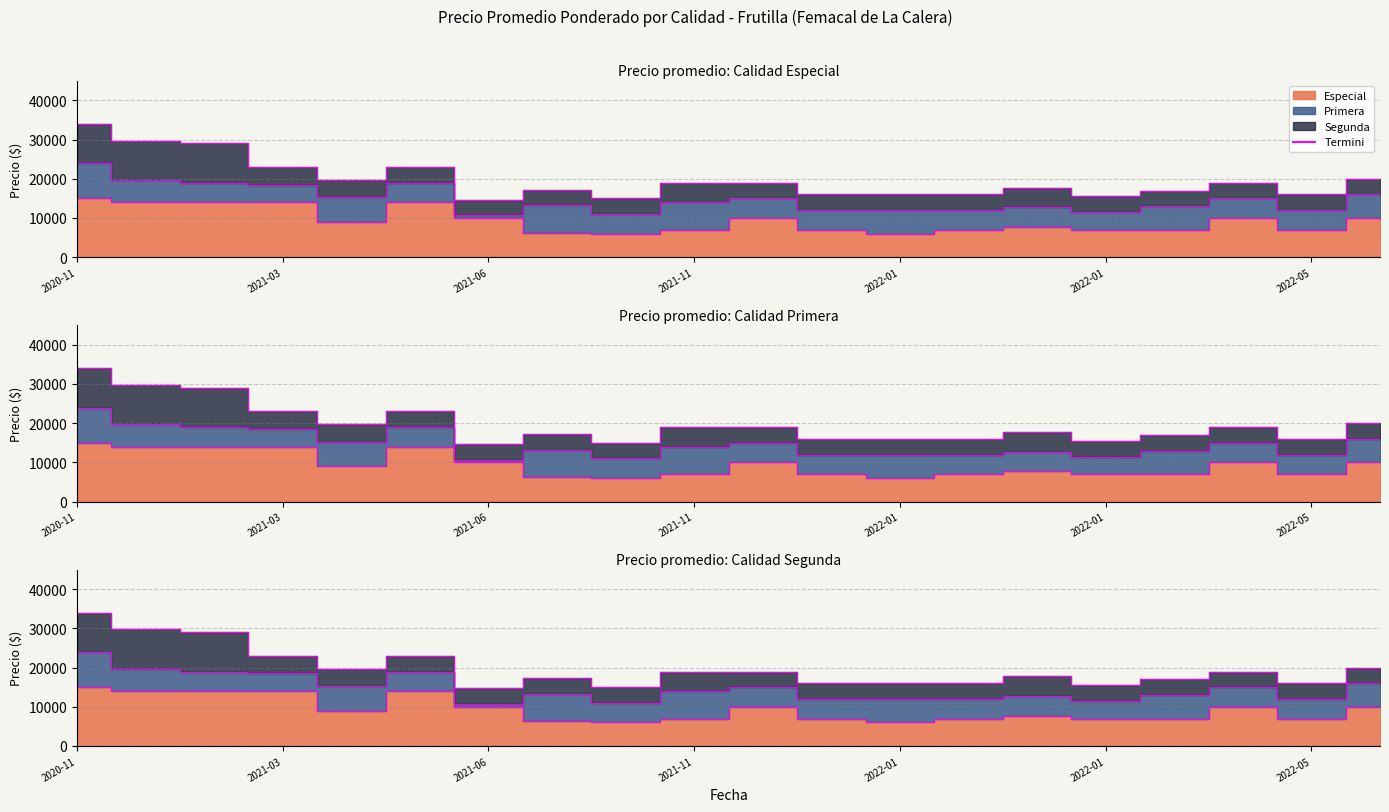

What is the total value across all series at 2022-01?

16000